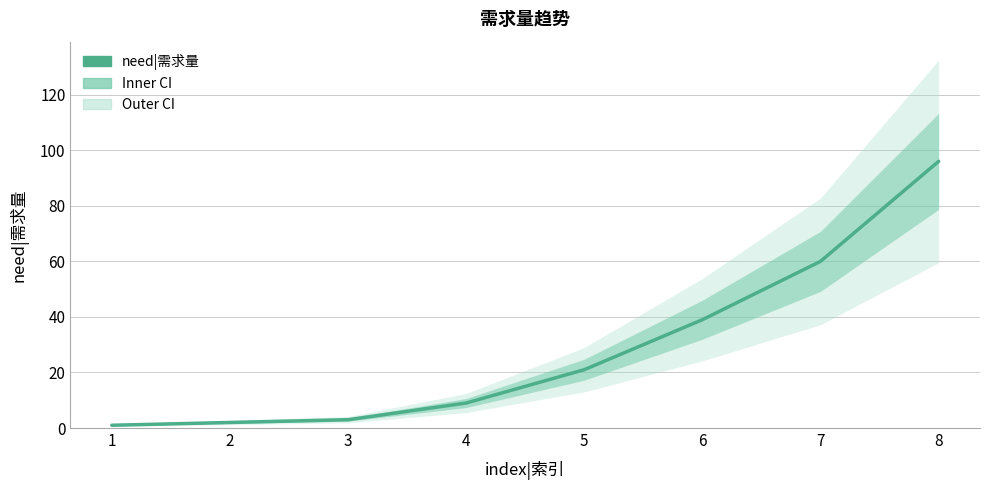

How many data points does each series have?

8